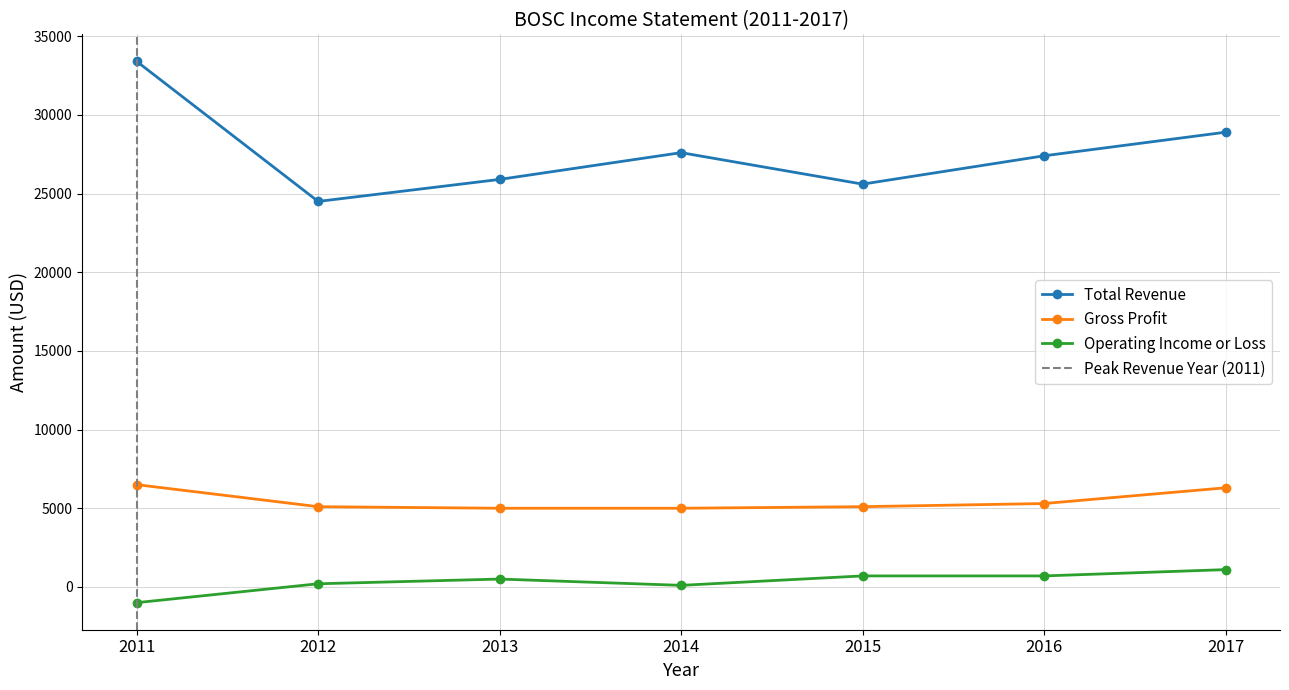

What is the greatest value displayed?

33400